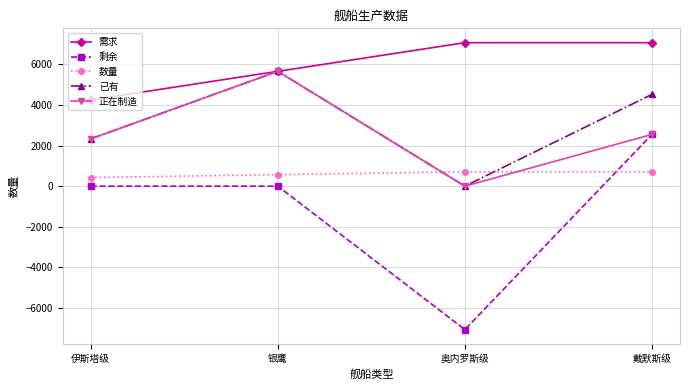

What is the difference between the highest and lowest values at 伊斯塔级?

4240